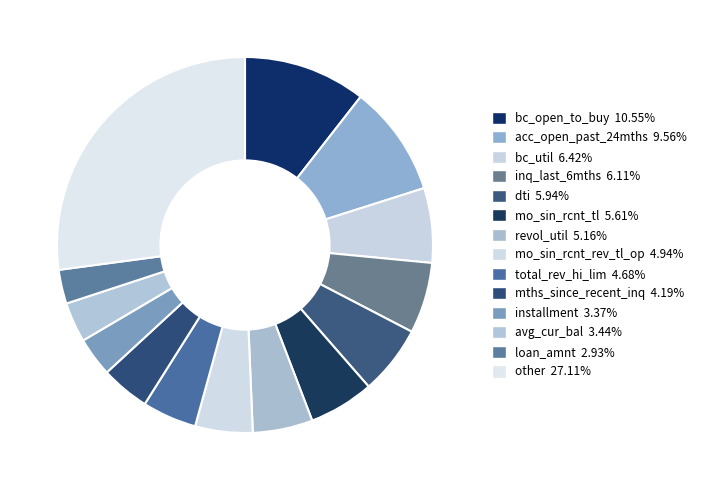

Count the number of slices in the pie.

14